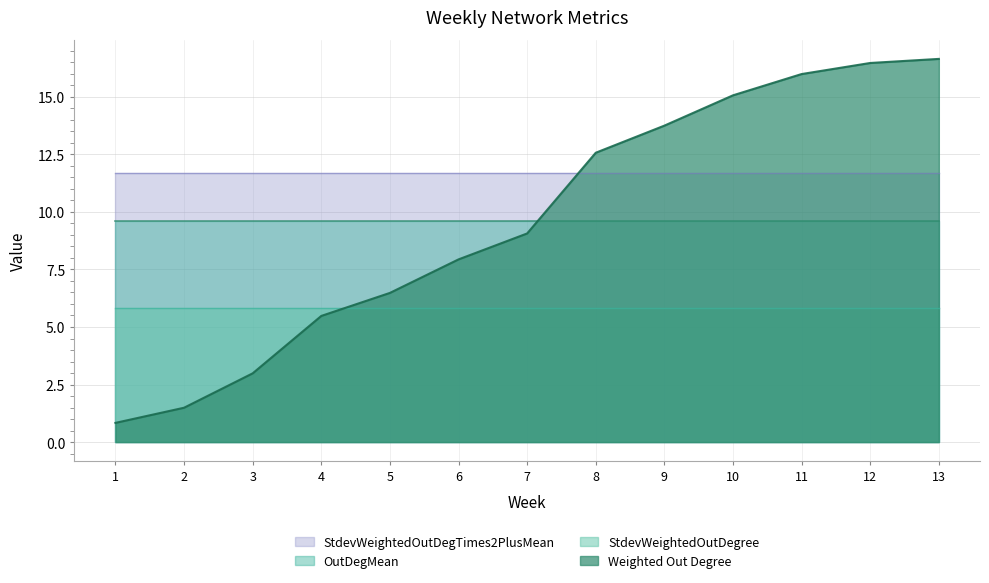

What is the difference between the Weighted Out Degree values at 9 and 6?

5.8